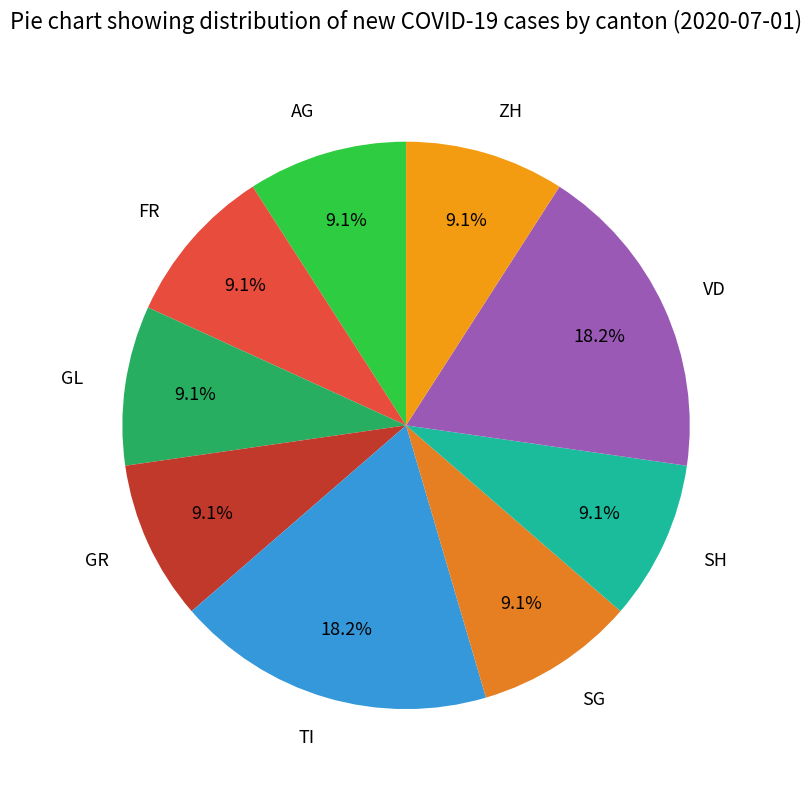

How many slices are in this pie chart?

9